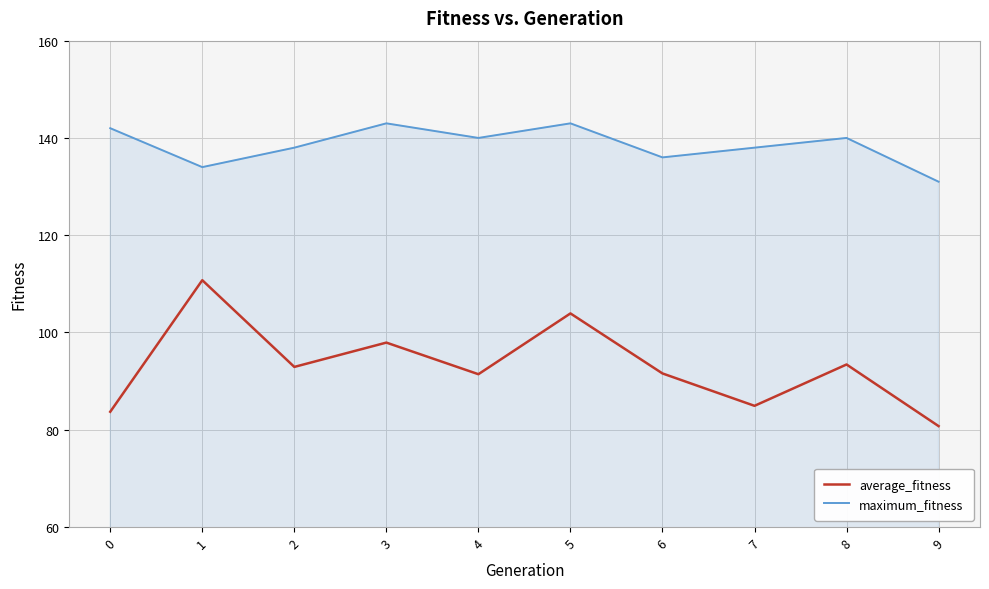

What is the approximate value of average_fitness at 5?

103.9